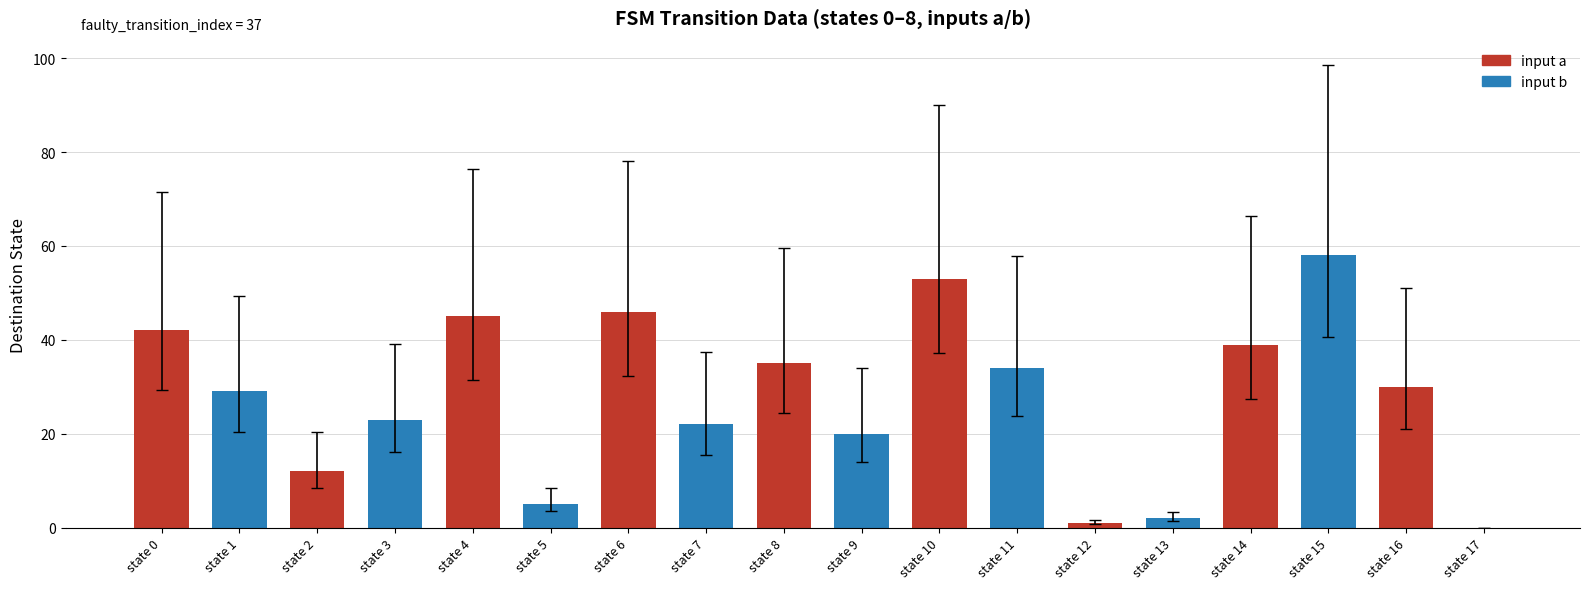

Which category has the highest value across all series?

state 15